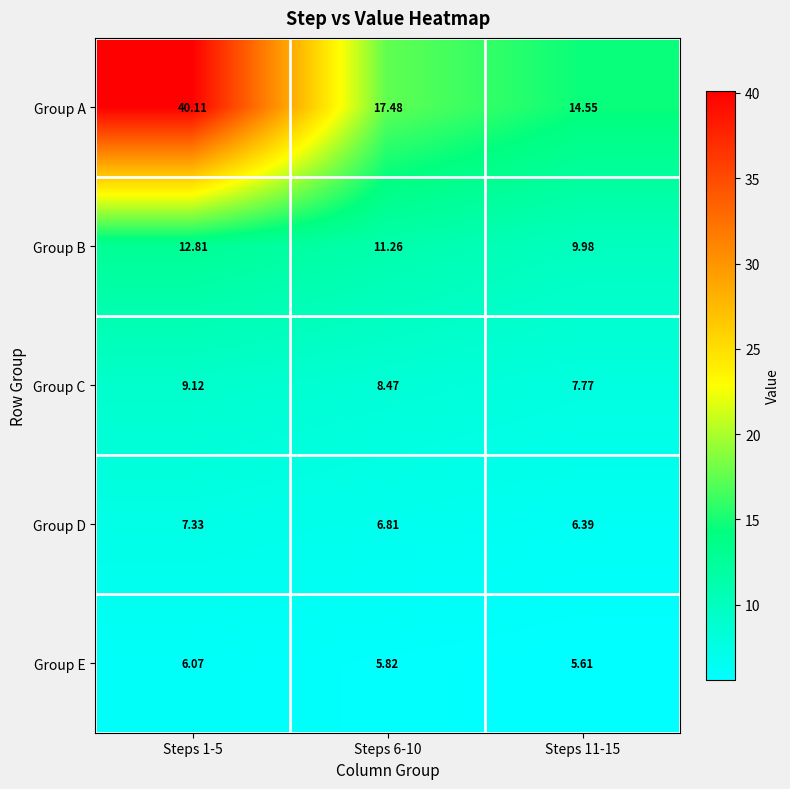

Which series has the widest spread of values?

Group A